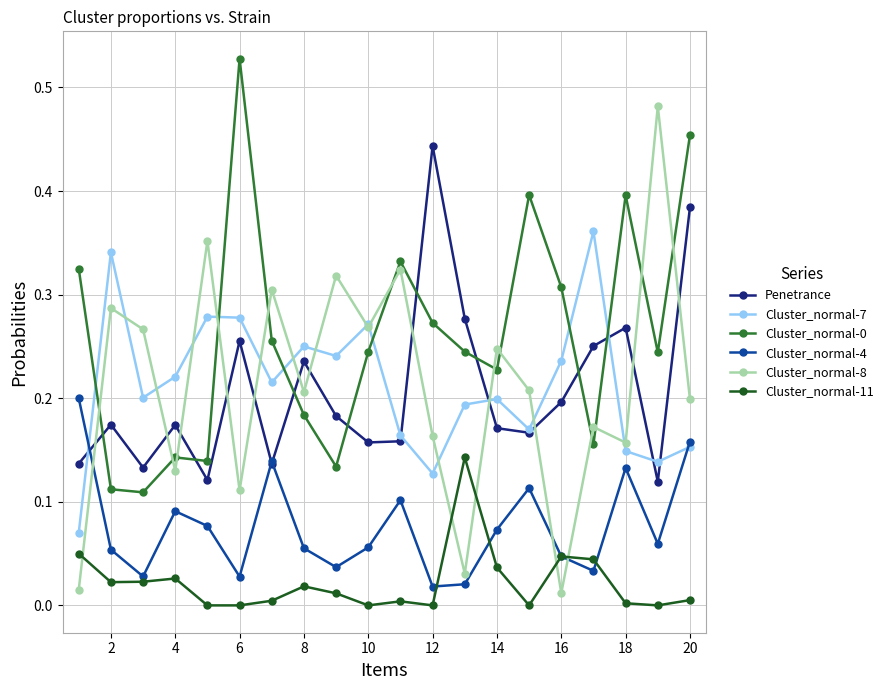

Which series has the largest range (max minus min)?

Cluster_normal-8